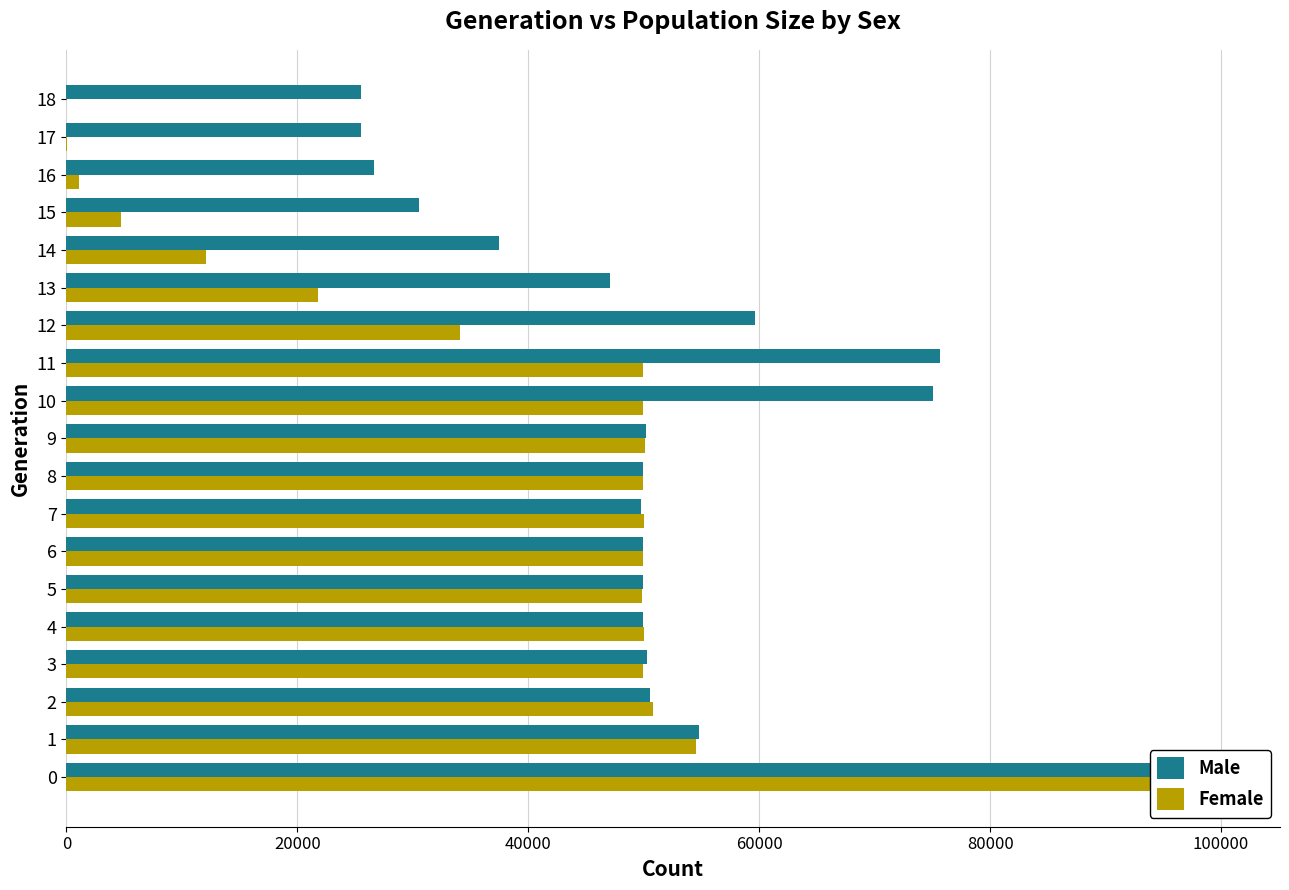

Count the number of data series in this chart.

2